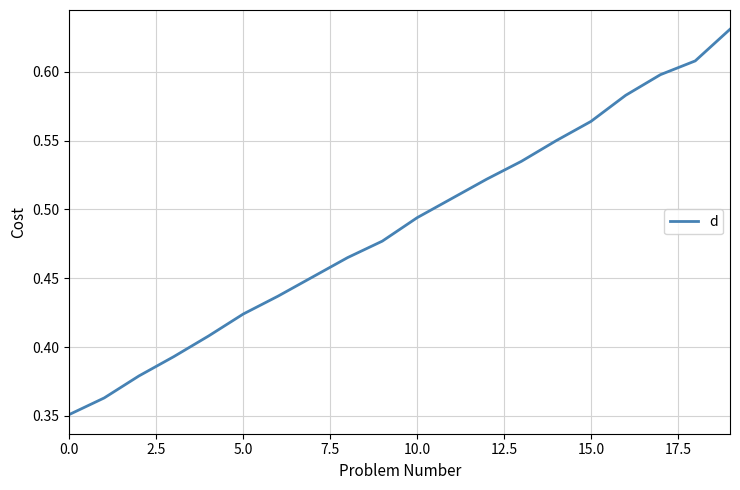

What is the difference between the maximum and minimum values?

0.3